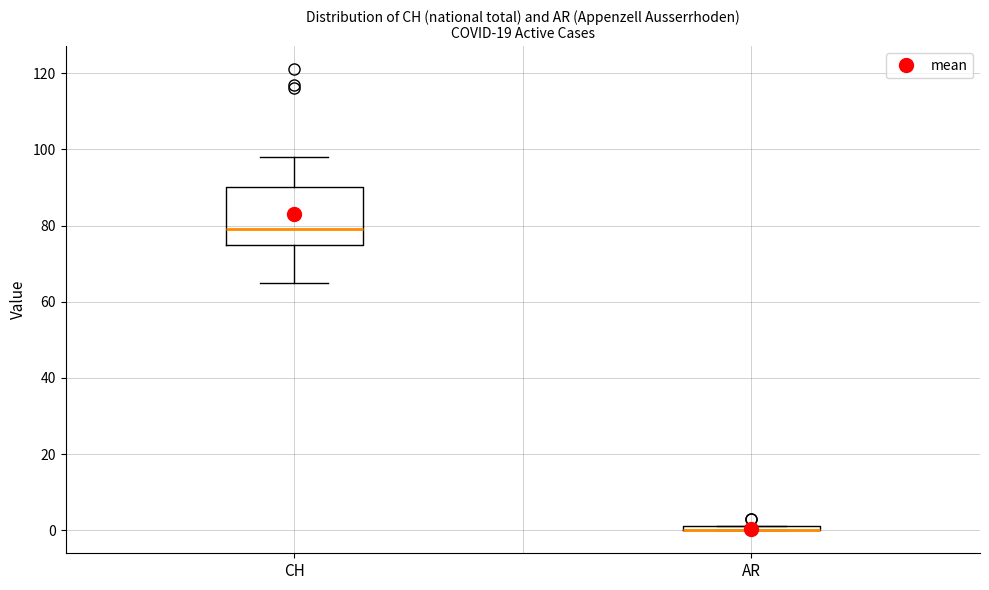

Where is the upper edge of the box for AR on the y-axis? The values are not printed on the chart, so give them approximately, as read against the axis.

2